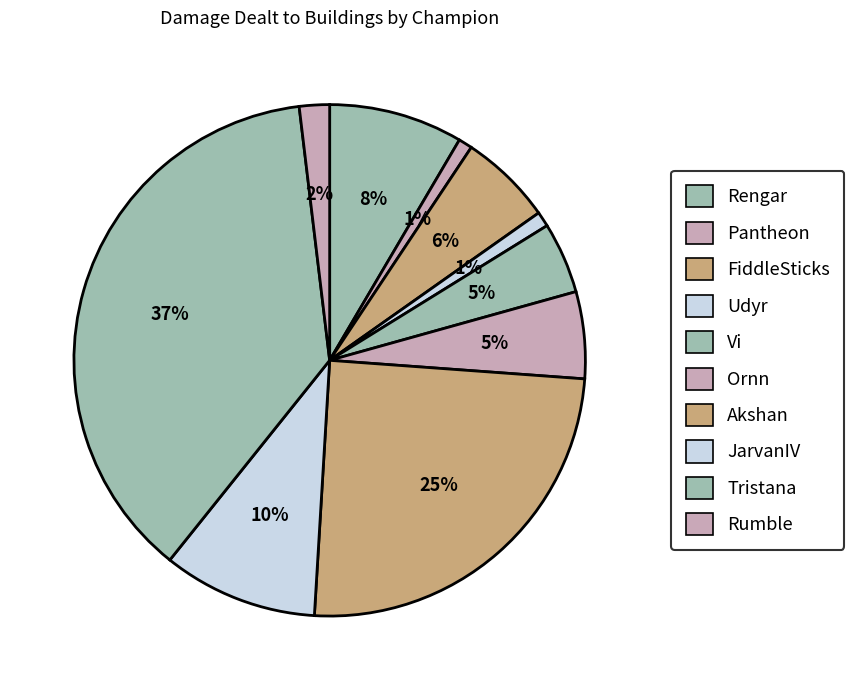

Count the number of slices in the pie.

10